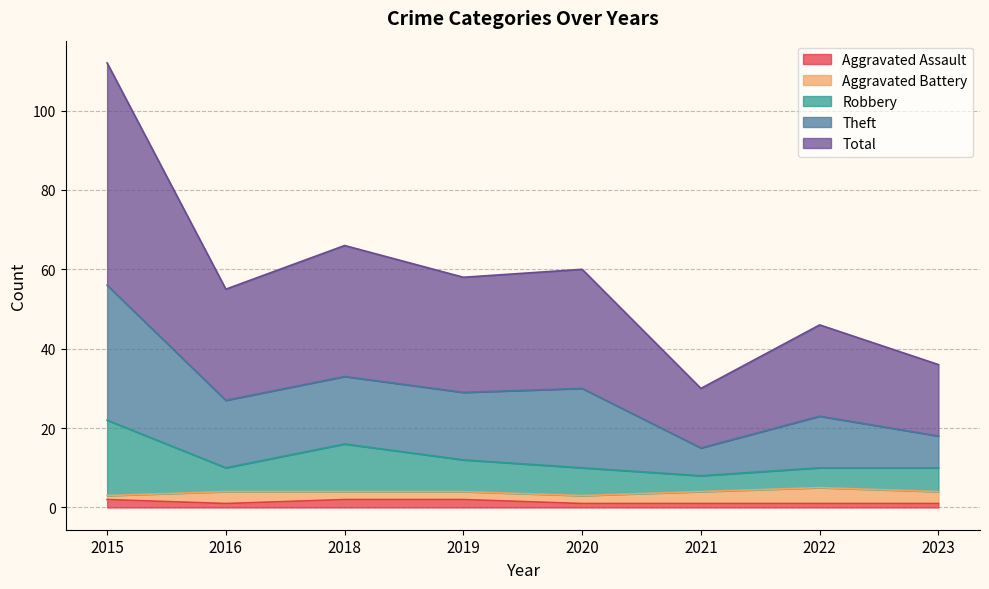

Where does the Total series first go above 29?

2015